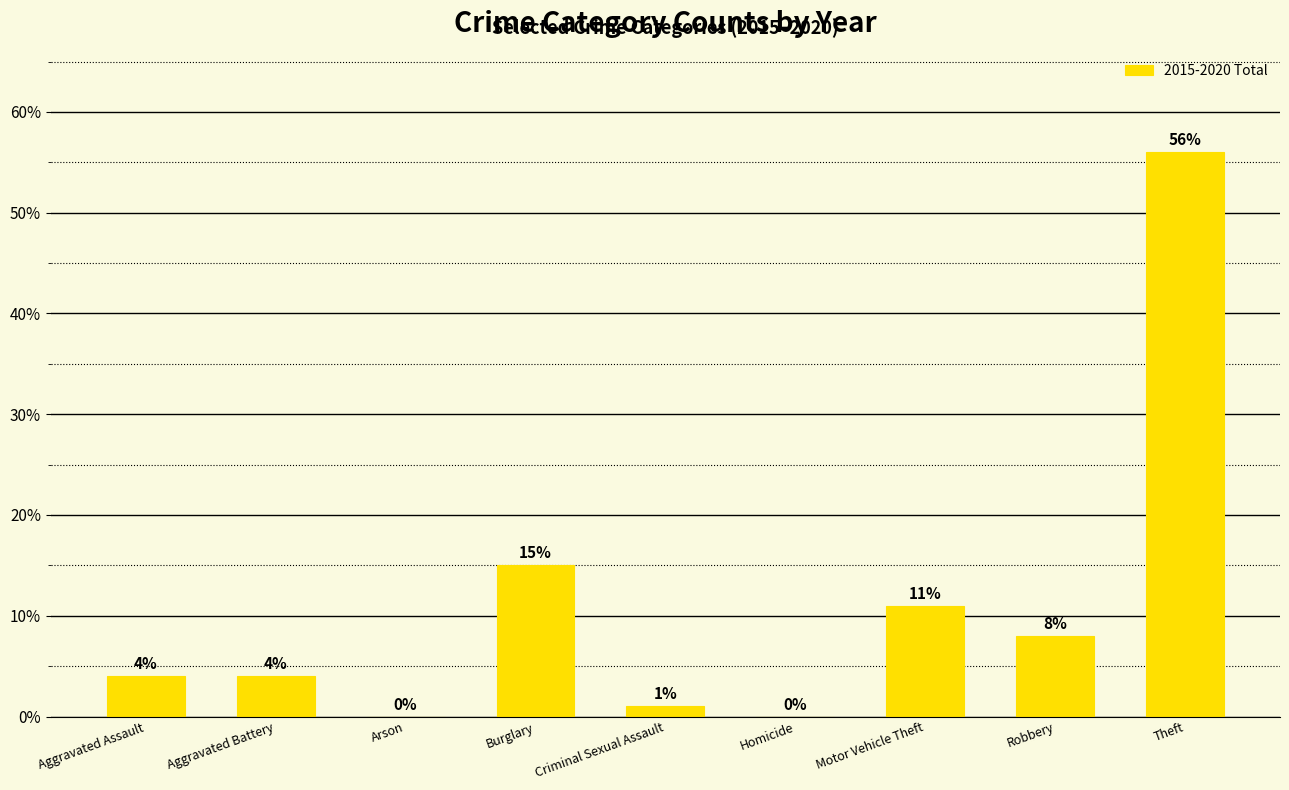

Reading left to right, extract all data points from this chart.

4	4	0	15	1	0	11	8	56